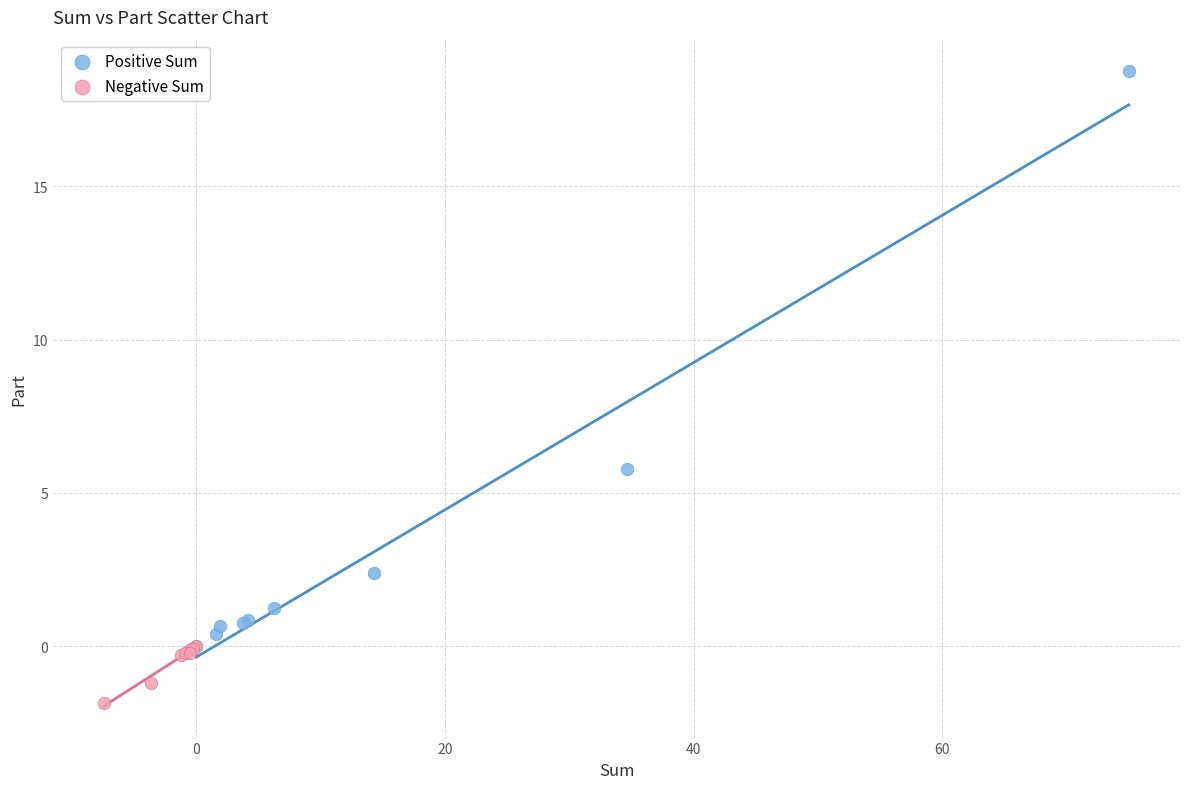

Which series has the widest spread of Y values?

Positive Sum